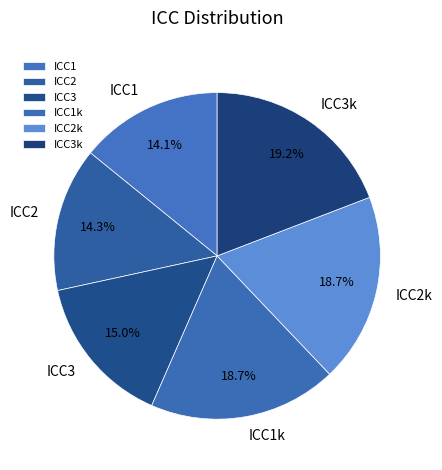

Count the number of slices in the pie.

6